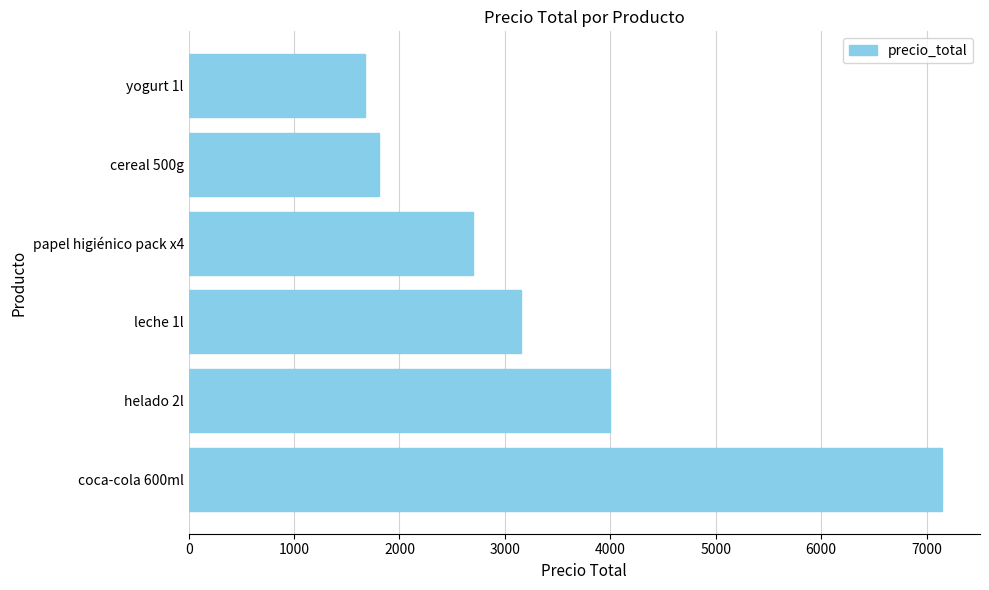

How many values are below 3150?

3